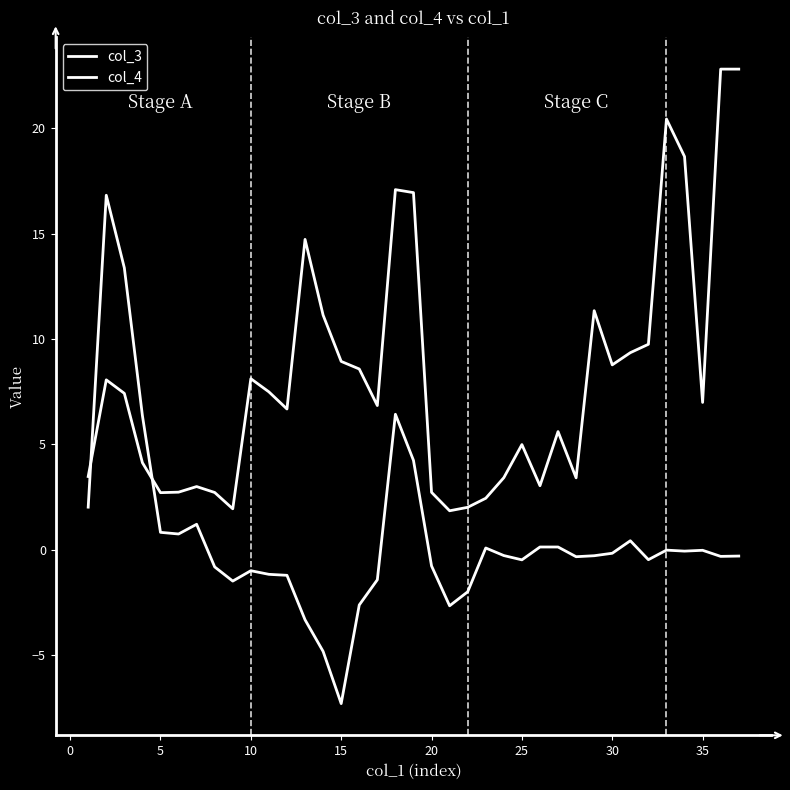

What is the highest value of the col_4 series?

22.8